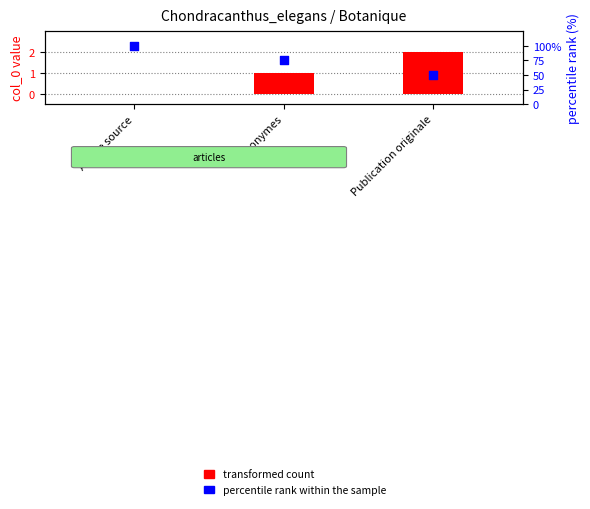

Which series contains the highest Y value?

percentile rank within the sample